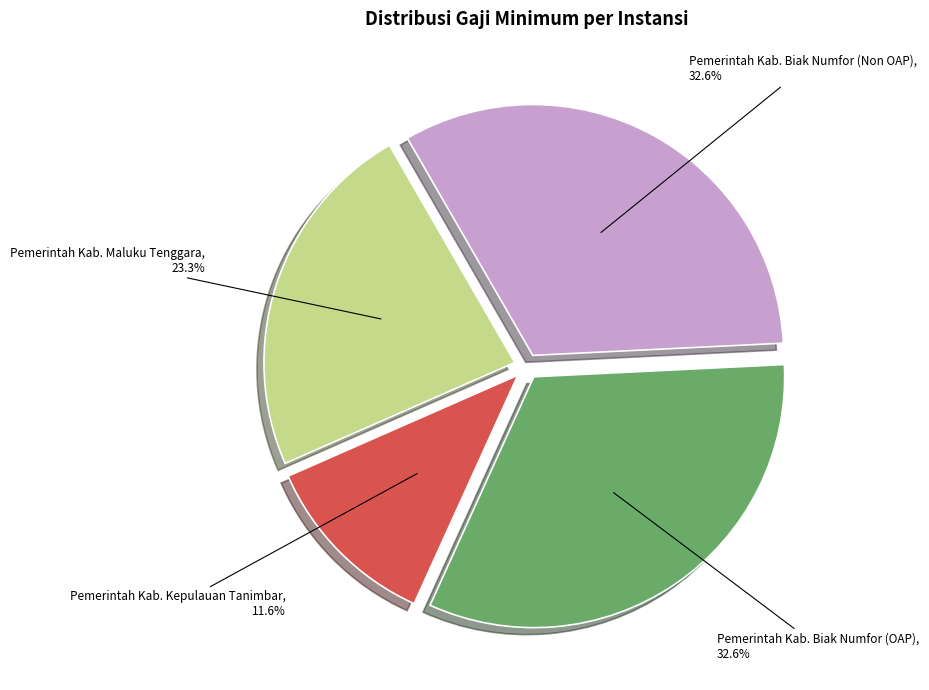

Which category has the smallest portion of the pie?

Pemerintah Kab. Kepulauan Tanimbar